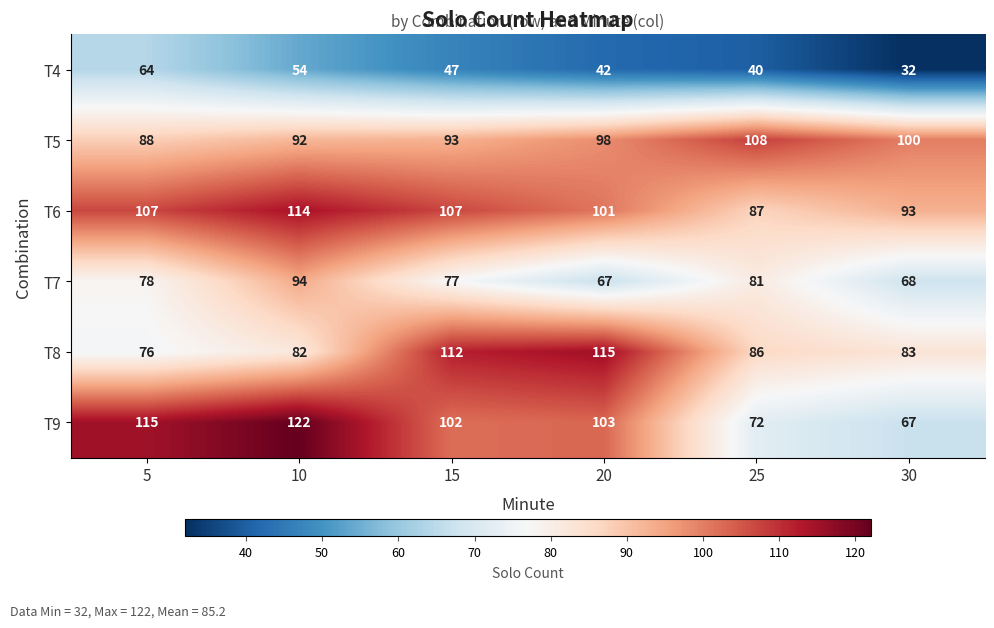

Which label corresponds to the smallest value in the chart?

30